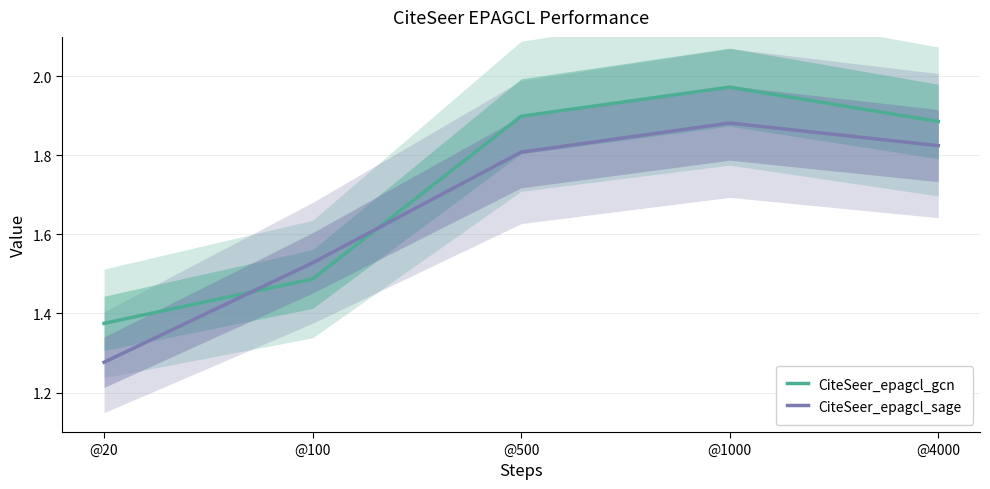

Which series has the largest range (max minus min)?

CiteSeer_epagcl_sage